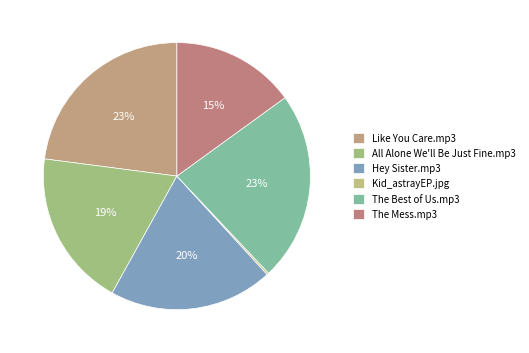

To the nearest percent, what portion does The Best of Us.mp3 represent?

23%